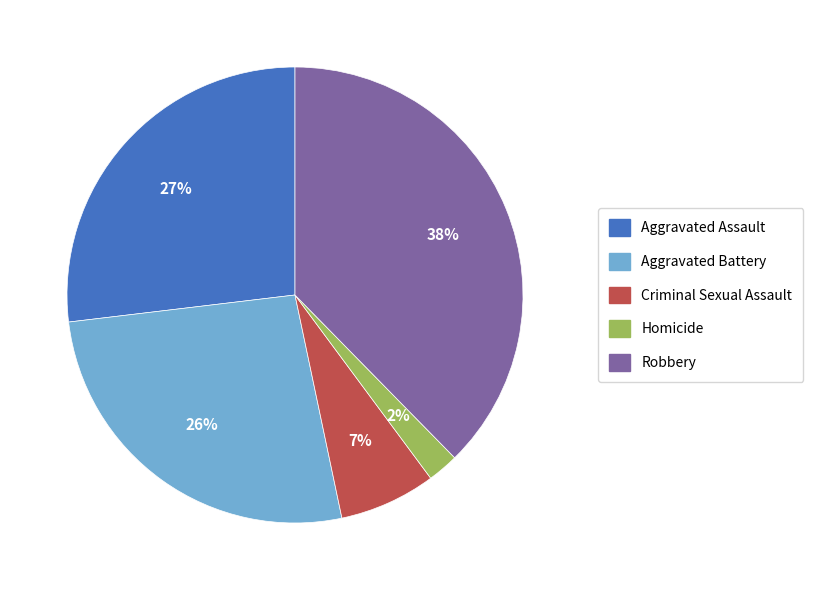

Combined, do Aggravated Battery and Criminal Sexual Assault account for over 50%?

No